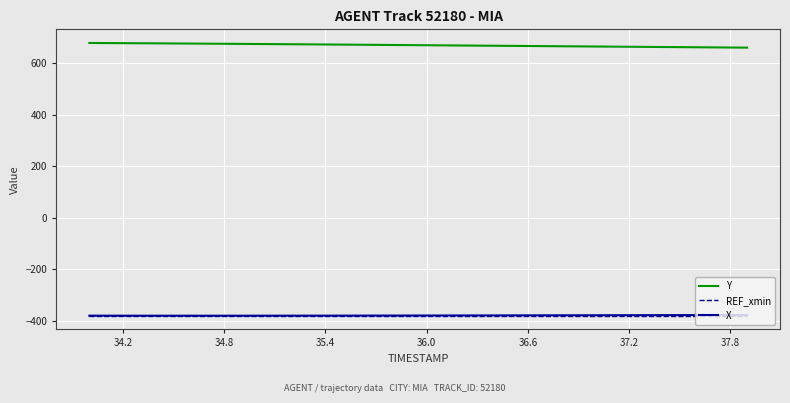

True or false: X and Y cross at least once.

False